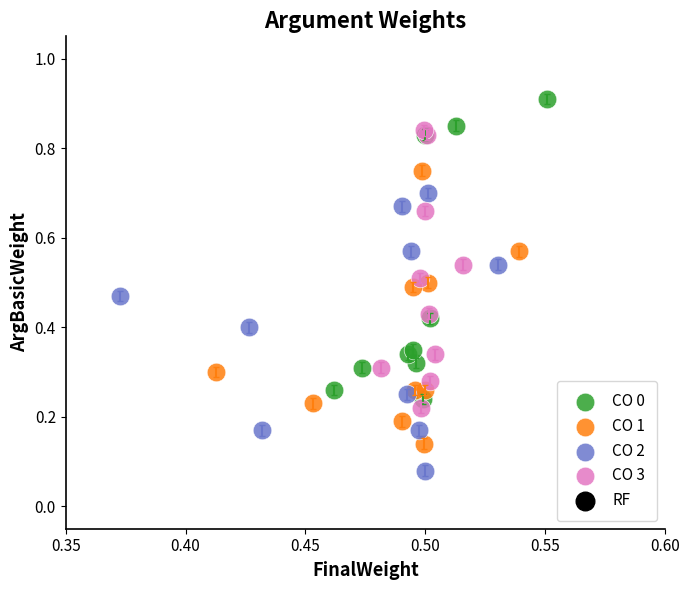

Which series reaches the maximum Y coordinate?

CO 0